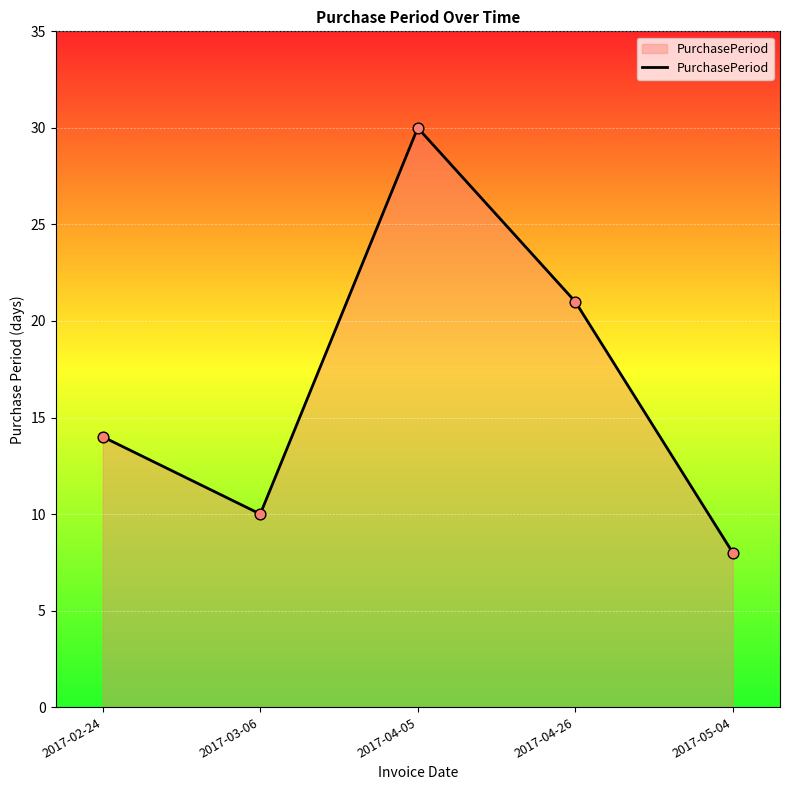

What is the ratio of the value at 2017-03-06 to the value at 2017-04-26?

0.5